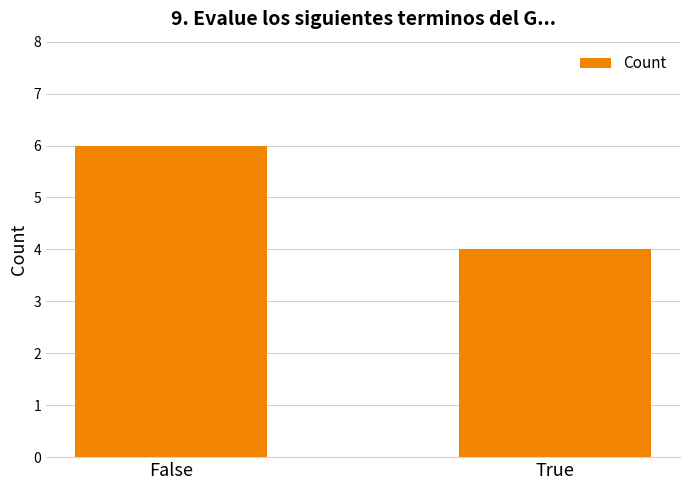

What is the difference between the values at False and True?

2